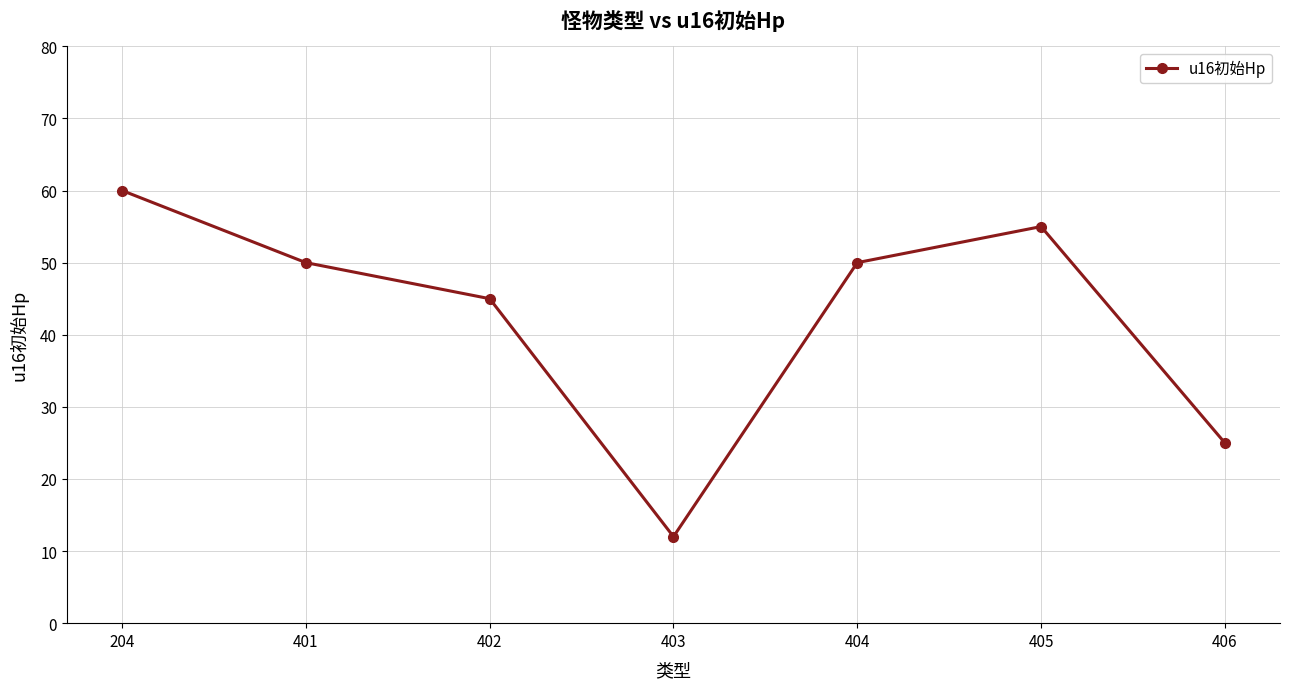

What is the difference between the second highest and minimum values?

43